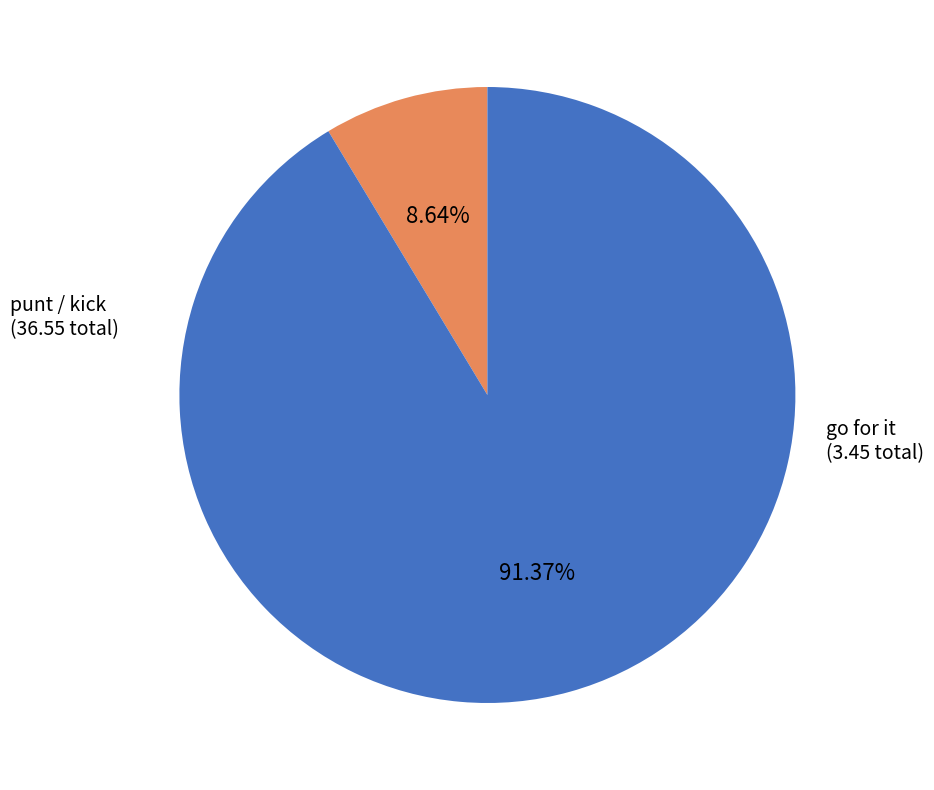

Rank the categories by value from lowest to highest.

go for it, punt / kick